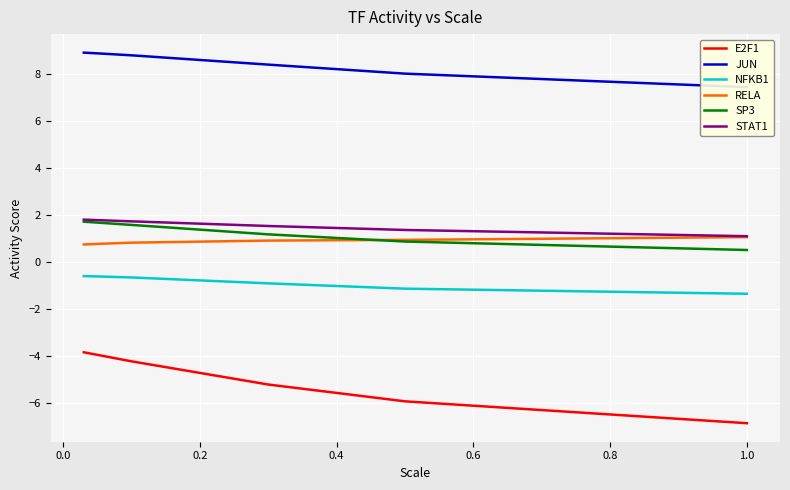

How many data points does each series have?

6